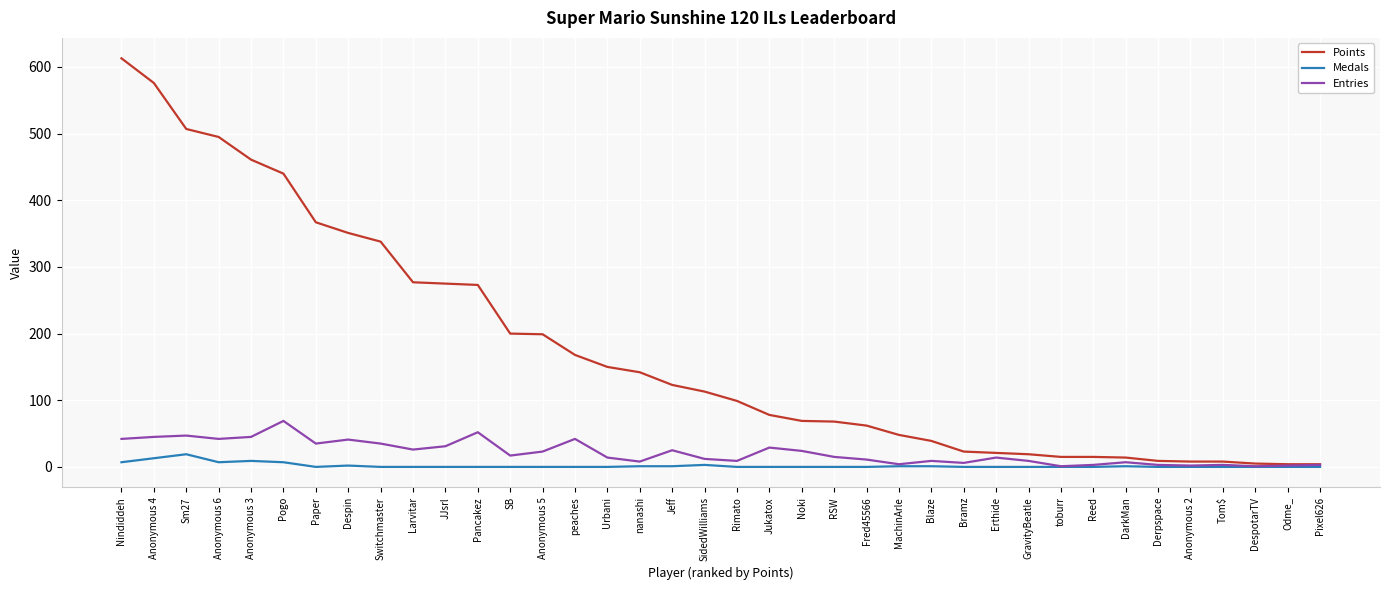

What is the sum of all Points values?

6676